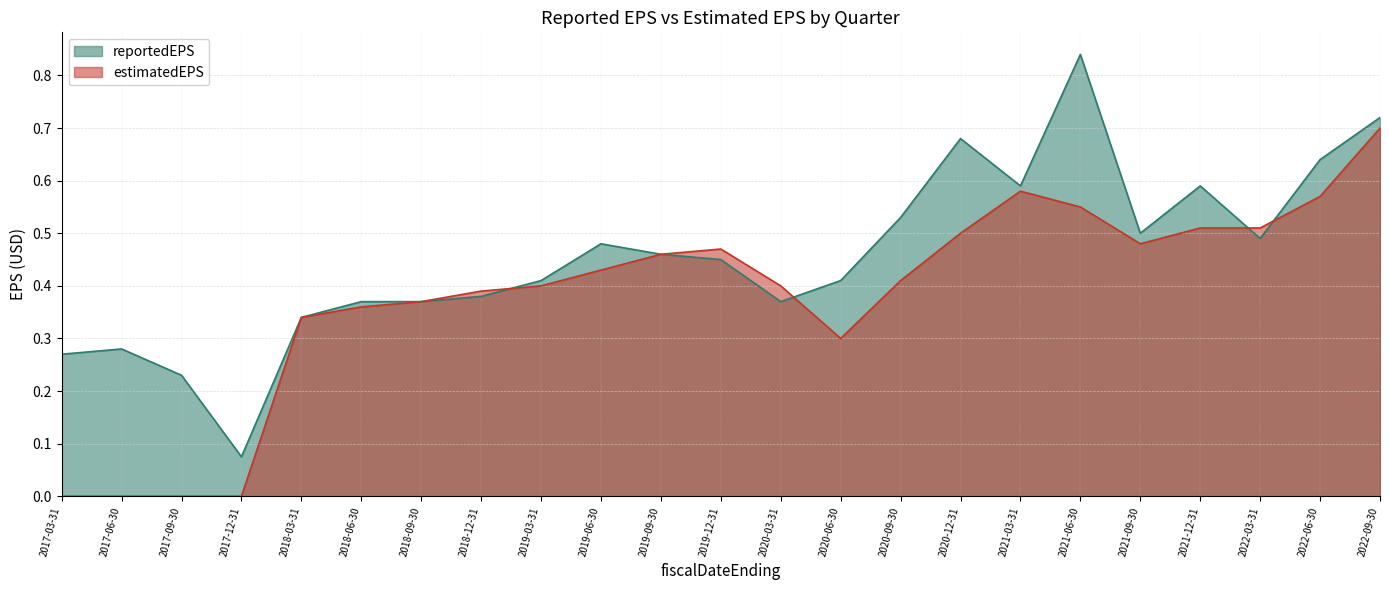

Reading left to right, transcribe all the data shown in this chart.

reportedEPS: 2017-03-31=0.3	2017-06-30=0.3	2017-09-30=0.2	2017-12-31=0.1	2018-03-31=0.3	2018-06-30=0.4	2018-09-30=0.4	2018-12-31=0.4	2019-03-31=0.4	2019-06-30=0.5	2019-09-30=0.5	2019-12-31=0.5	2020-03-31=0.4	2020-06-30=0.4	2020-09-30=0.5	2020-12-31=0.7	2021-03-31=0.6	2021-06-30=0.8	2021-09-30=0.5	2021-12-31=0.6	2022-03-31=0.5	2022-06-30=0.6	2022-09-30=0.7
estimatedEPS: 2017-03-31=0.0	2017-06-30=0.0	2017-09-30=0.0	2017-12-31=0.0	2018-03-31=0.3	2018-06-30=0.4	2018-09-30=0.4	2018-12-31=0.4	2019-03-31=0.4	2019-06-30=0.4	2019-09-30=0.5	2019-12-31=0.5	2020-03-31=0.4	2020-06-30=0.3	2020-09-30=0.4	2020-12-31=0.5	2021-03-31=0.6	2021-06-30=0.6	2021-09-30=0.5	2021-12-31=0.5	2022-03-31=0.5	2022-06-30=0.6	2022-09-30=0.7